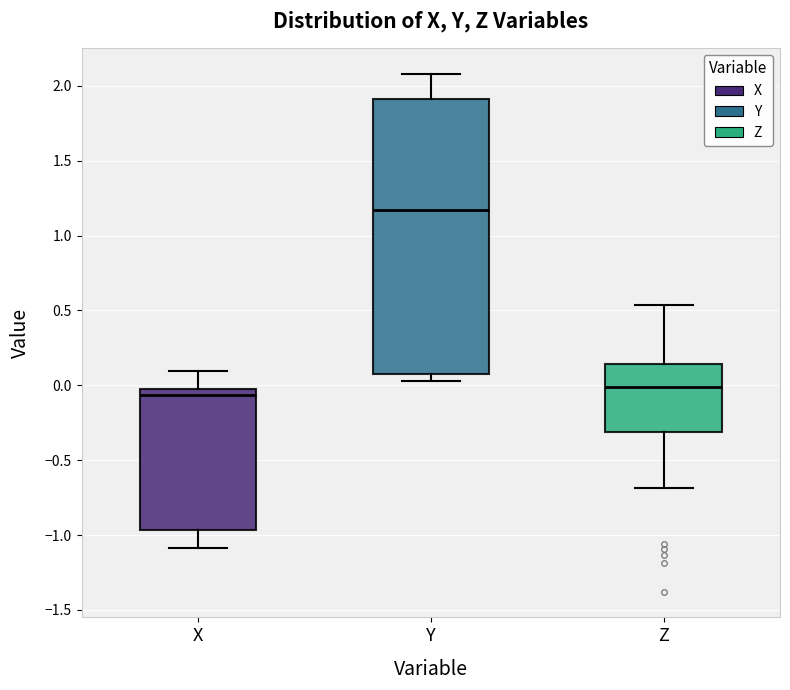

Reading left to right, read every box against the y-axis: the position of its median line, the range the box covers, and the ends of its whiskers. The values are not printed on the chart, so give them approximately, as read against the axis.

X: median -0.05, box -0.95 to 0.00, whiskers -1.10 to 0.10
Y: median 1.15, box 0.10 to 1.90, whiskers 0.05 to 2.10
Z: median 0.00, box -0.30 to 0.15, whiskers -0.70 to 0.55